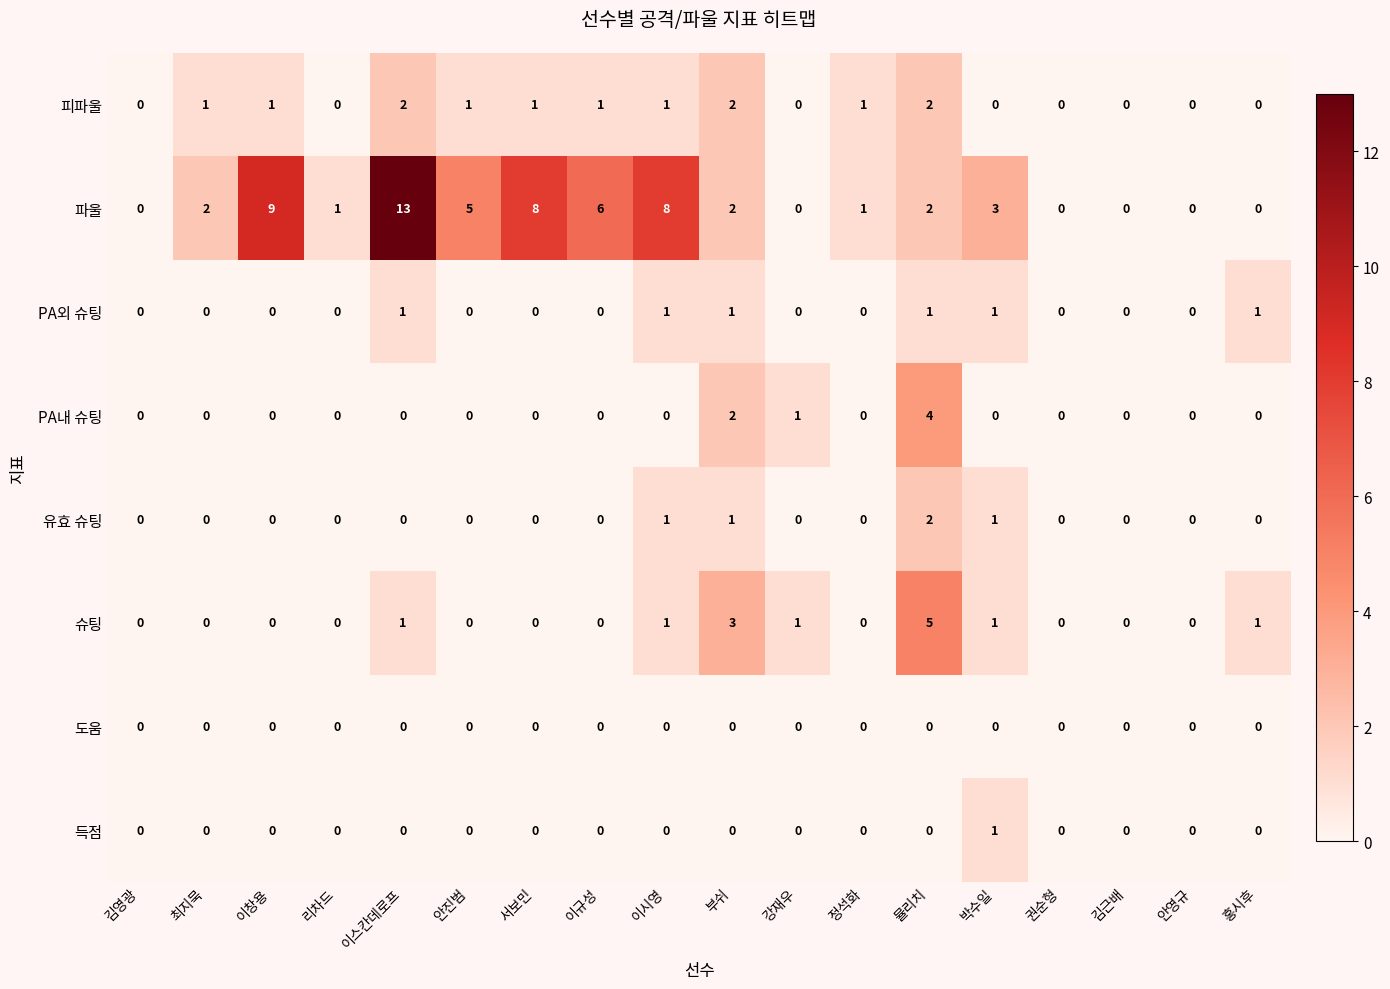

Which label corresponds to the largest value in the chart?

이스칸데로프